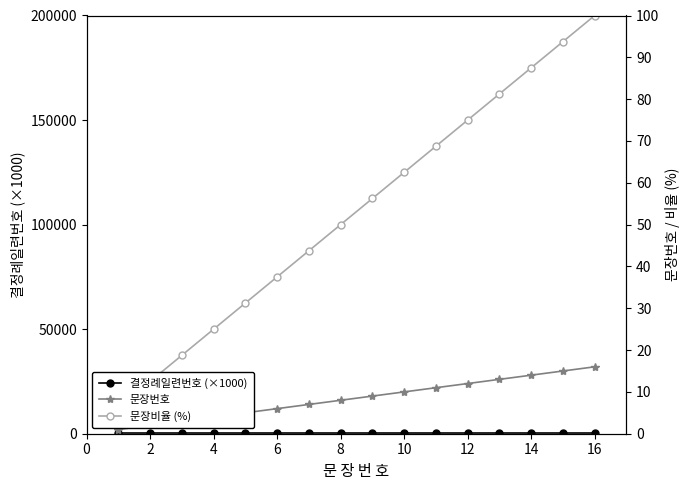

How many data points in 문장번호 are less than 9?

8